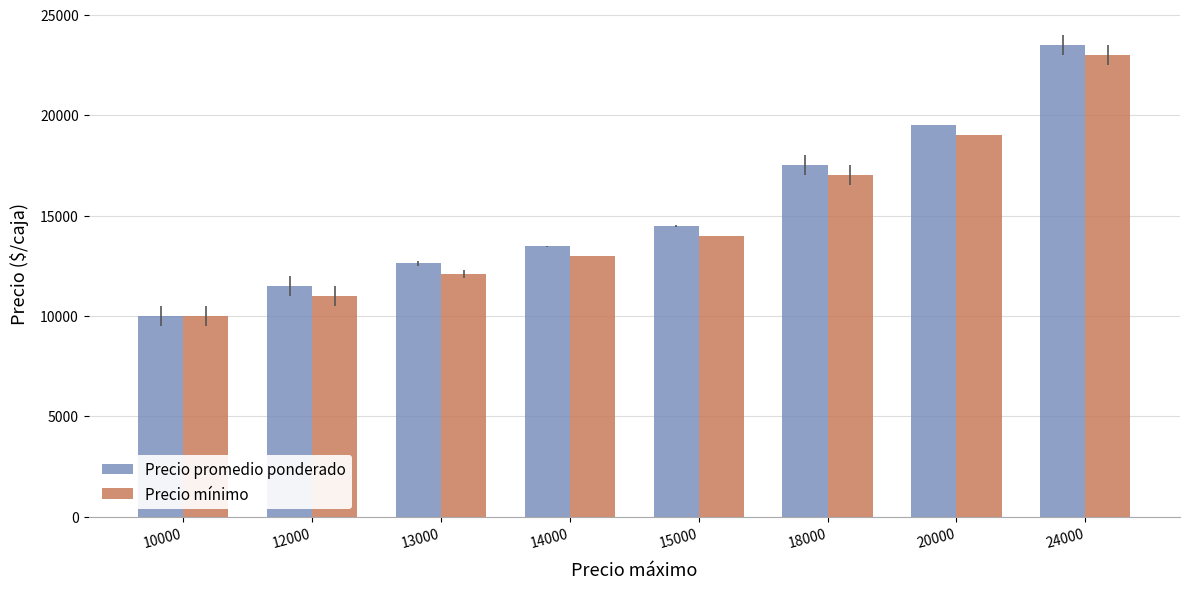

What value does the Precio mínimo series have at 15000?

14000.0